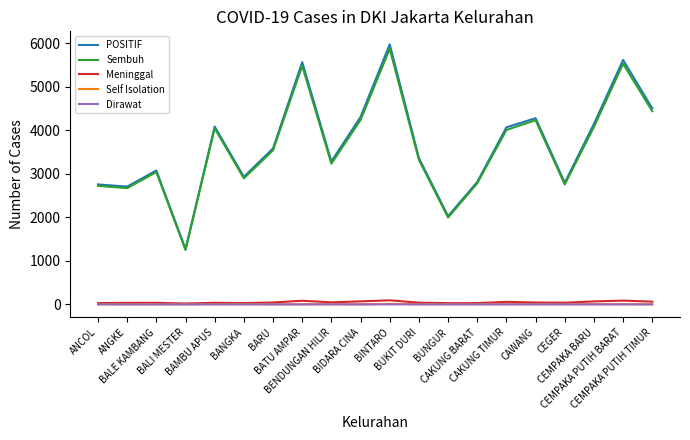

What is the difference between the highest and lowest values at ANCOL?

2756